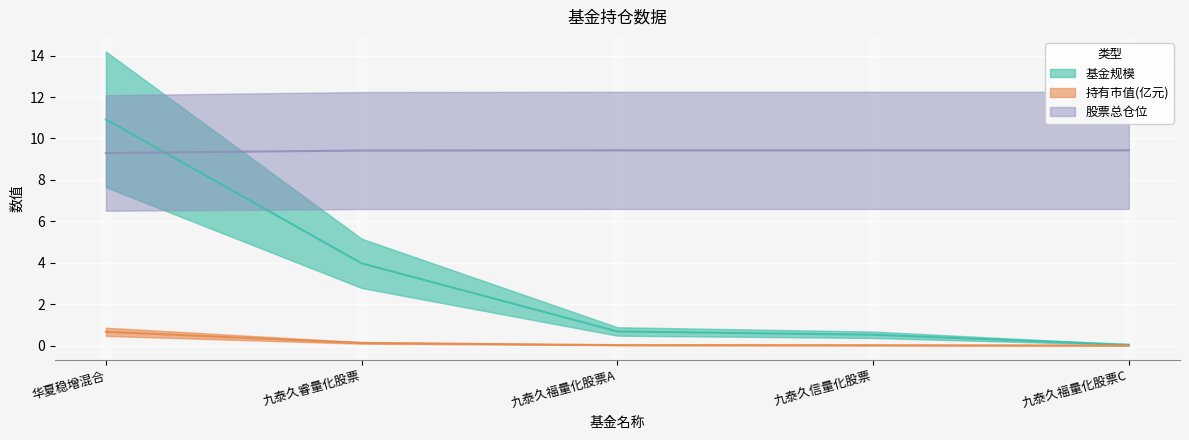

Rank the series by their maximum value, from lowest to highest.

持有市值(亿元), 股票总仓位, 基金规模